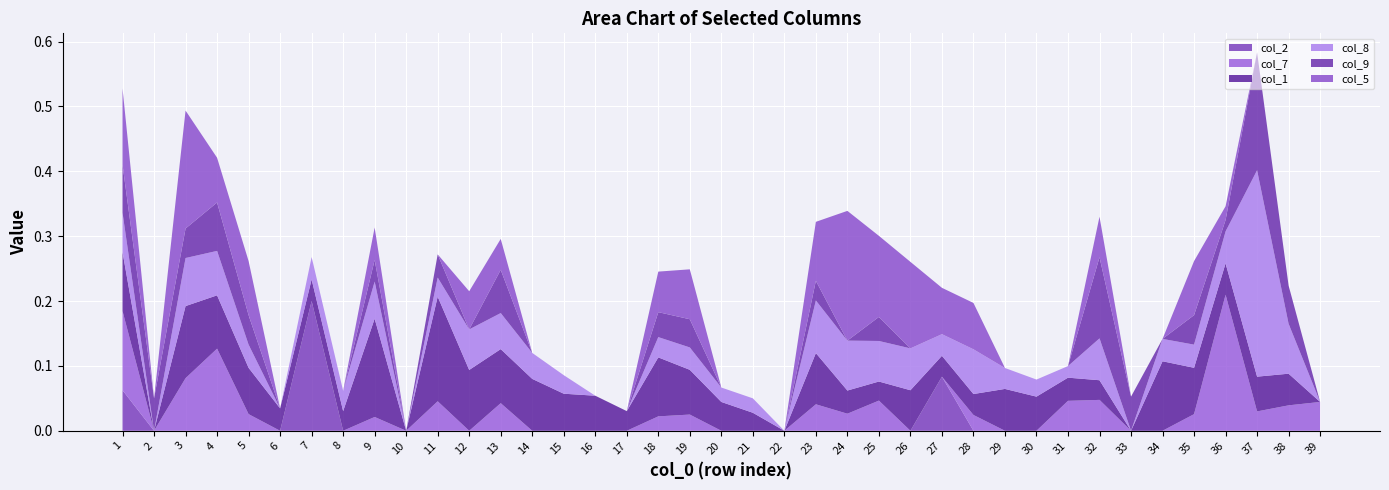

True or false: col_2 has a value of 0.0 at 6.

True